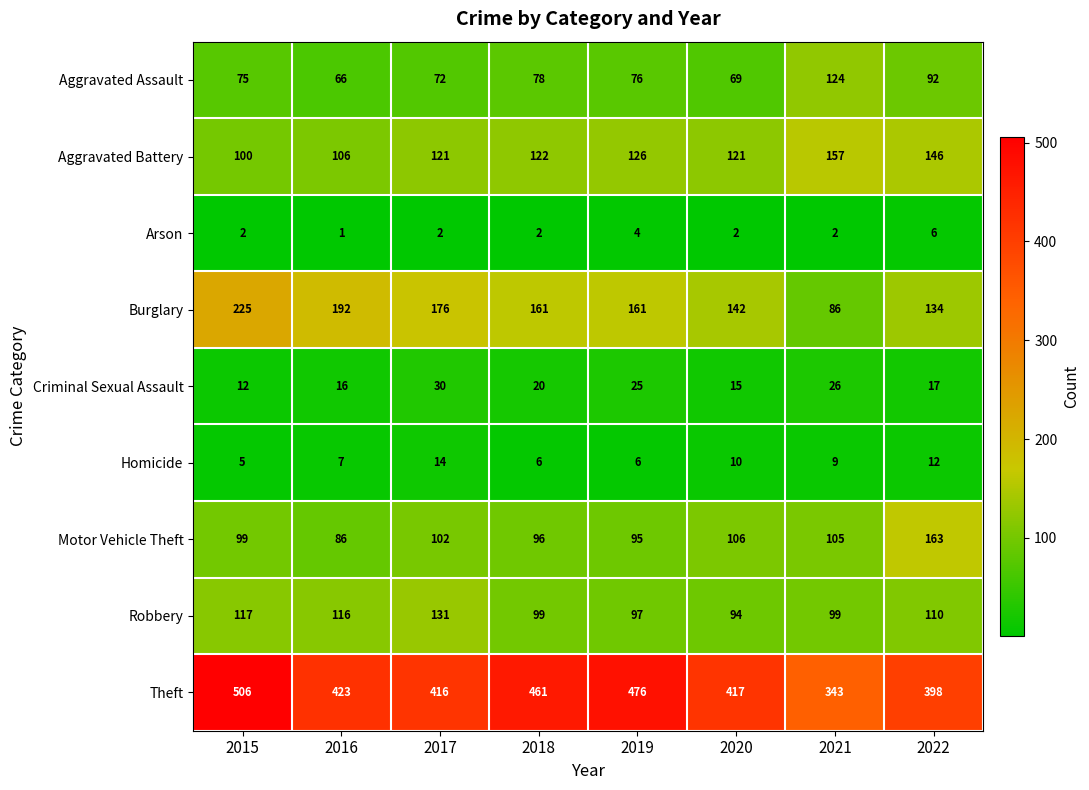

What is the approximate value of Arson at 2019?

4